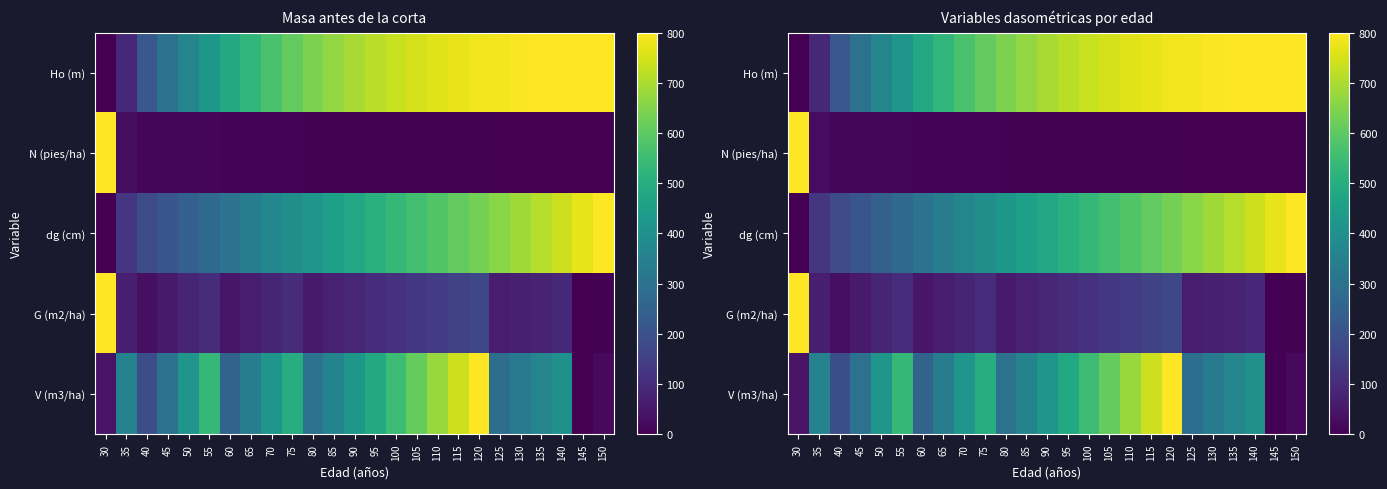

At 90, list the series in order from largest to smallest.

Ho (m), dg (cm), V (m3/ha), G (m2/ha), N (pies/ha)